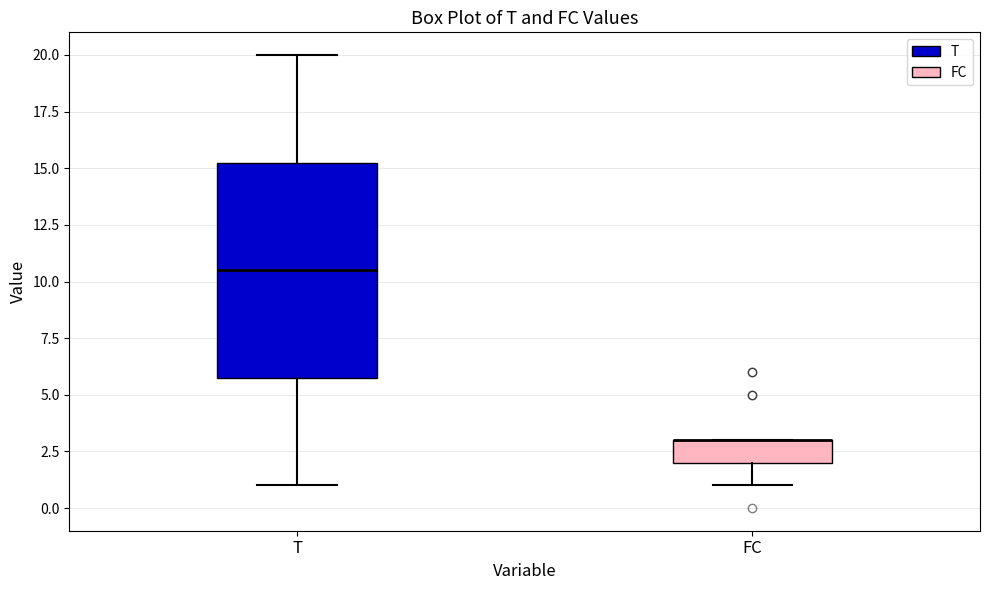

Comparing the boxes themselves (not the whiskers), which one is the tallest?

T